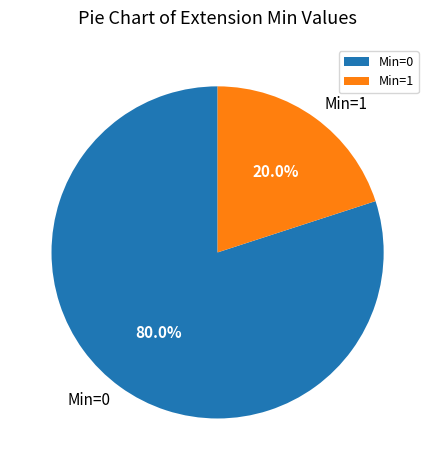

Which category accounts for the majority?

Min=0